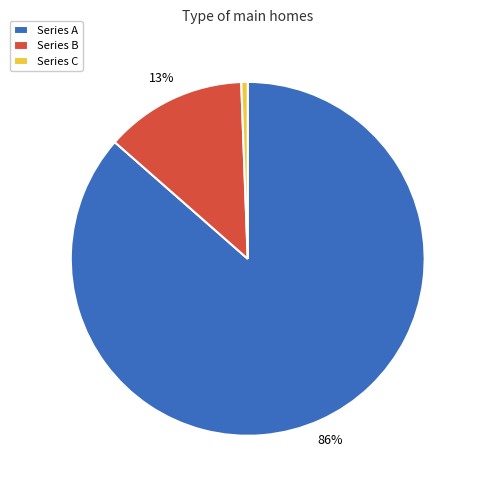

Which category accounts for the majority?

Series A